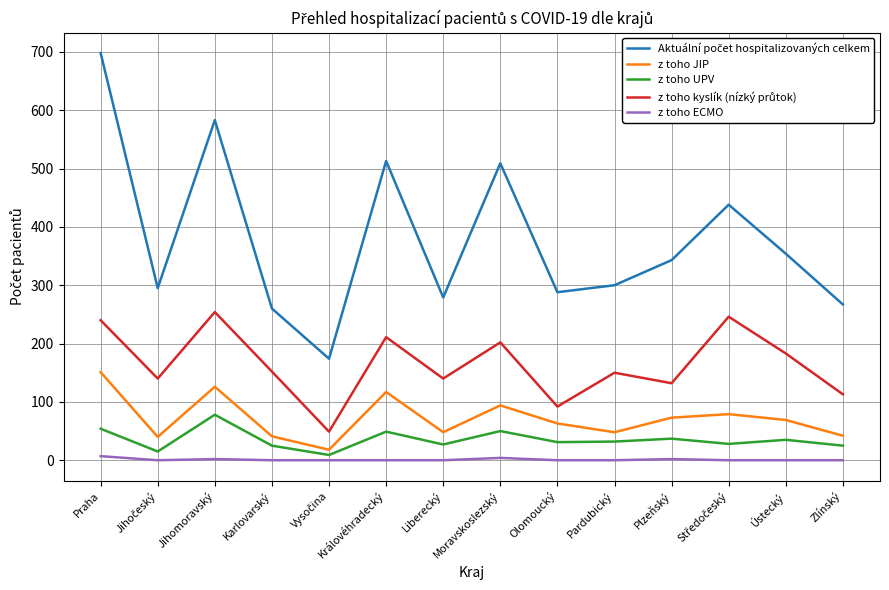

Is it true that z toho JIP equals 39 at Plzeňský?

False